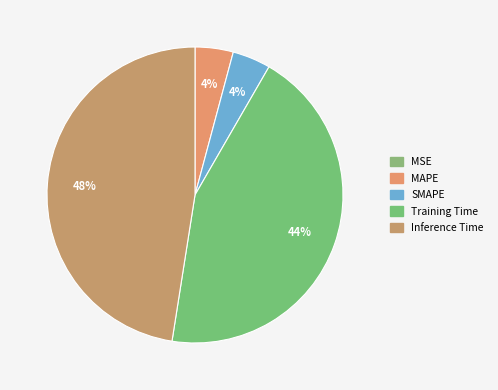

Does any single category account for the majority?

No